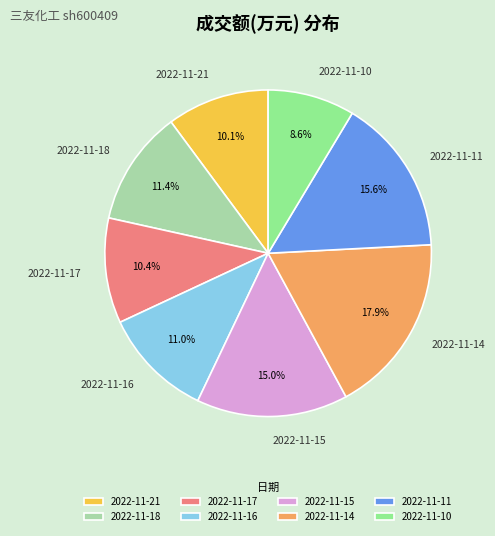

How many segments does this pie chart have?

8